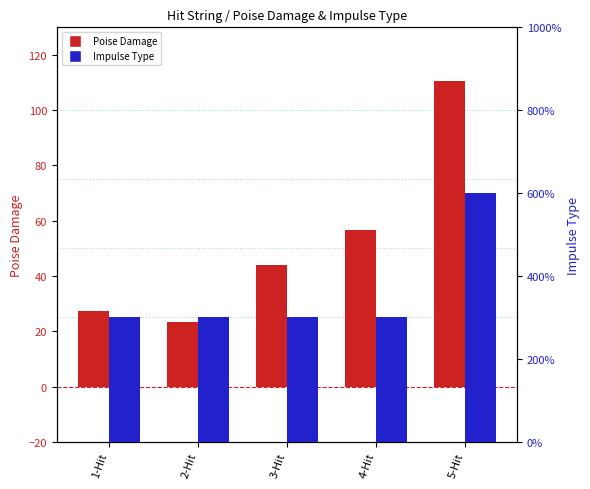

What is the difference between the highest and lowest values at 3-Hit?

41.1